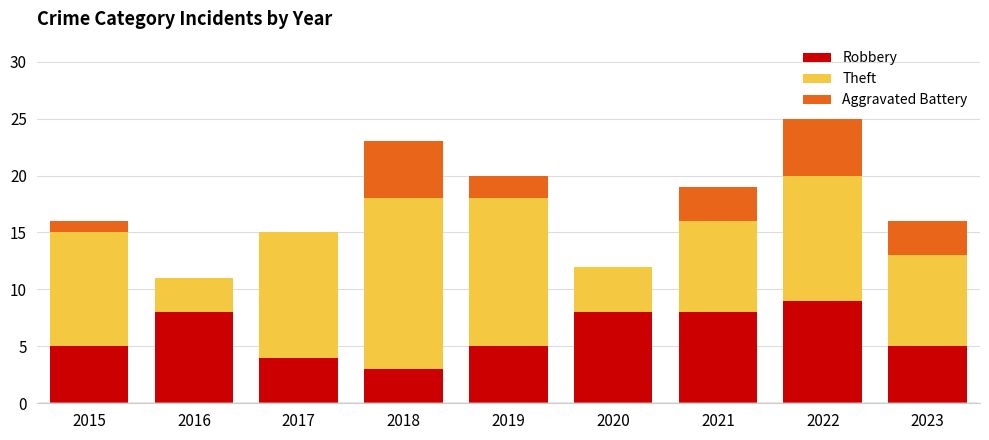

What is the highest value of the Robbery series?

9